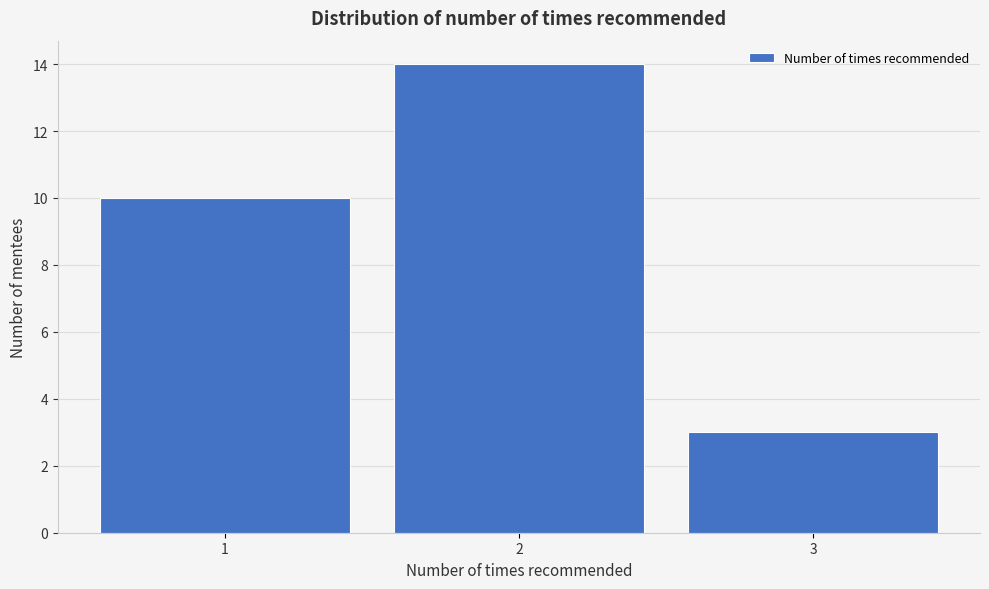

Reading left to right, transcribe this chart: for each bar, give the range it covers on the x-axis and its height. The values are not printed on the chart, so give them approximately, as read against the axis.

0.5 to 1.5: 10
1.5 to 2.5: 14
2.5 to 3.5: 3